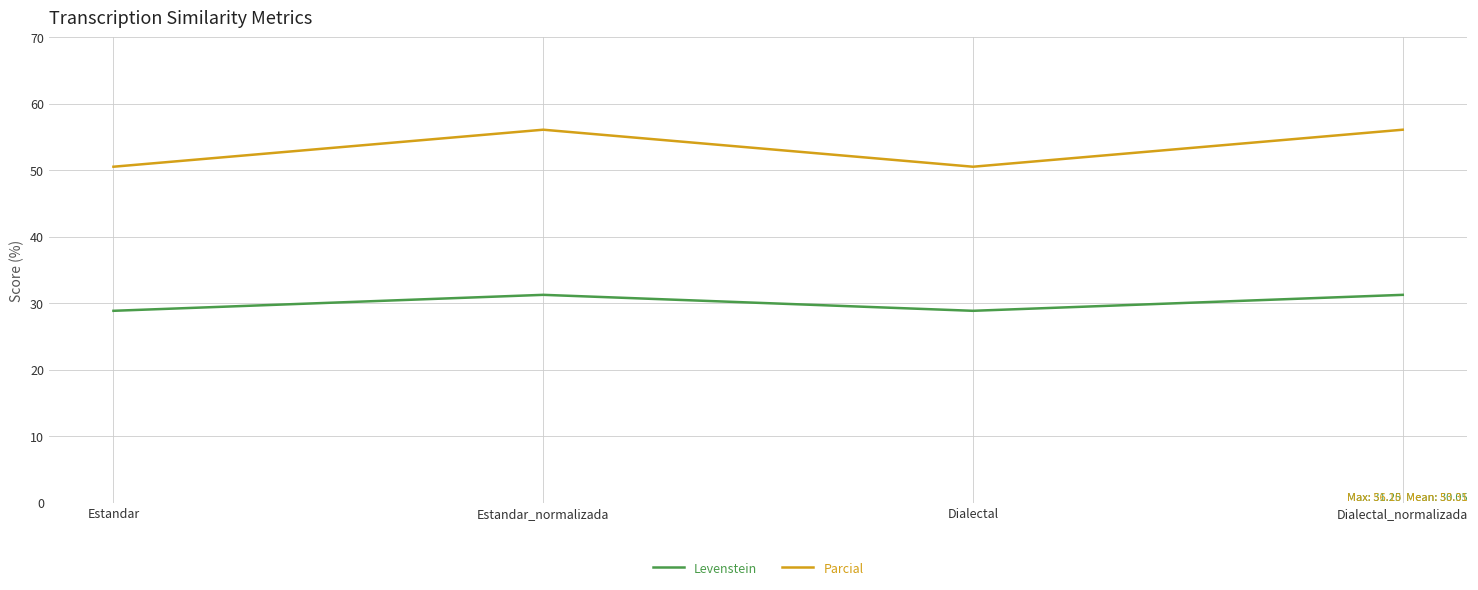

True or false: Parcial and Levenstein intersect in this chart.

False